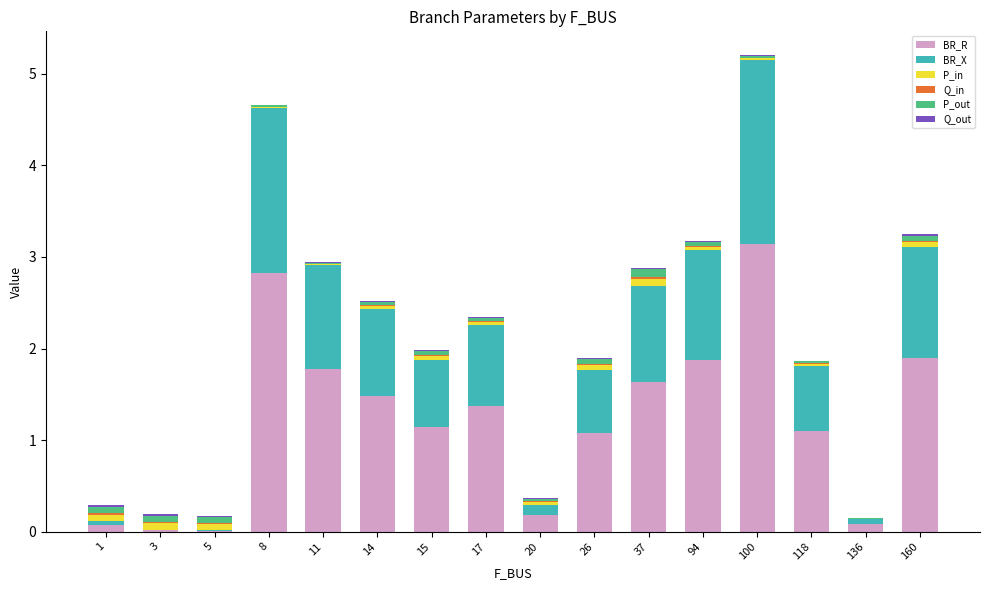

At which category is the sum across all series the highest?

100